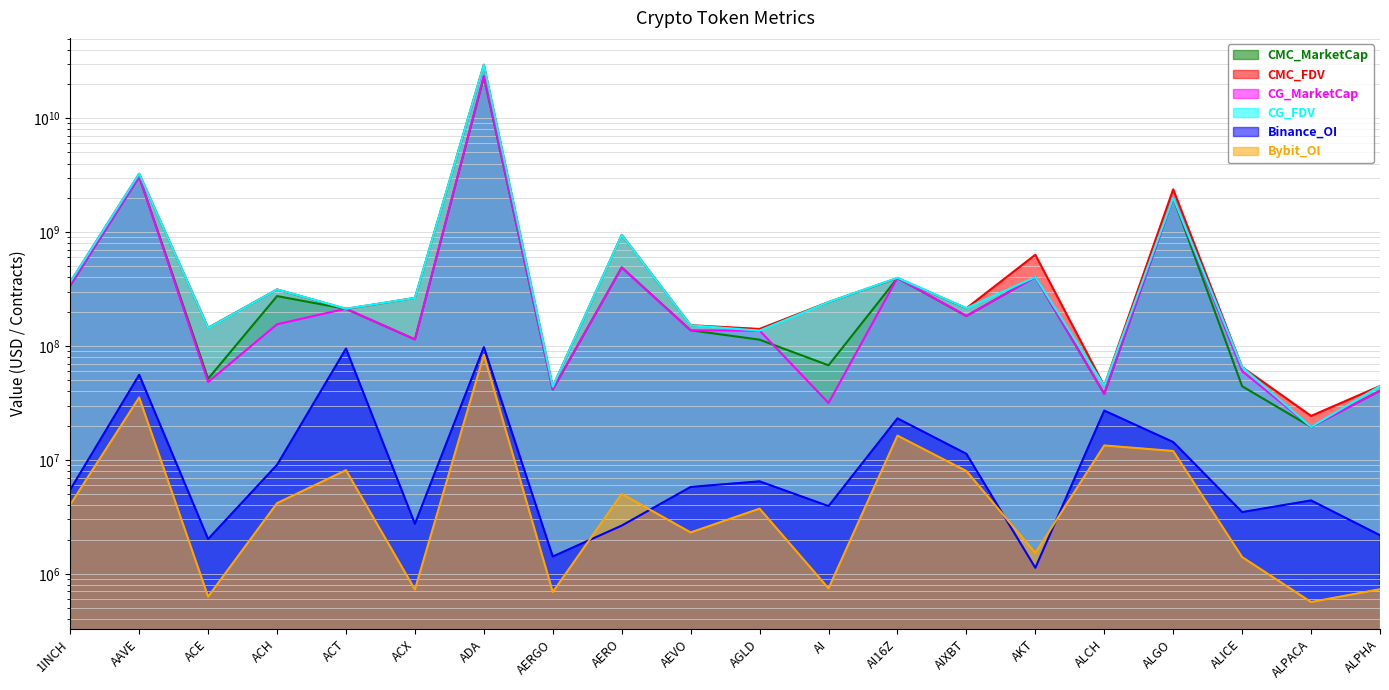

Does the chart display data point markers on the line(s)?

No